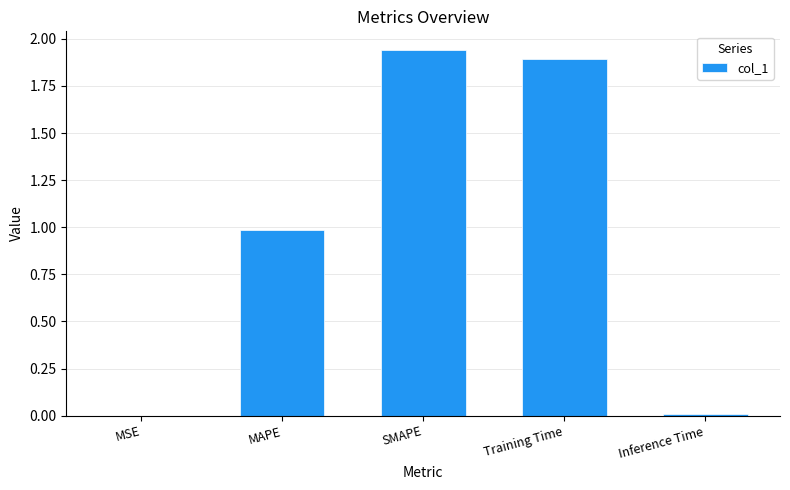

Read the value at MAPE.

1.0